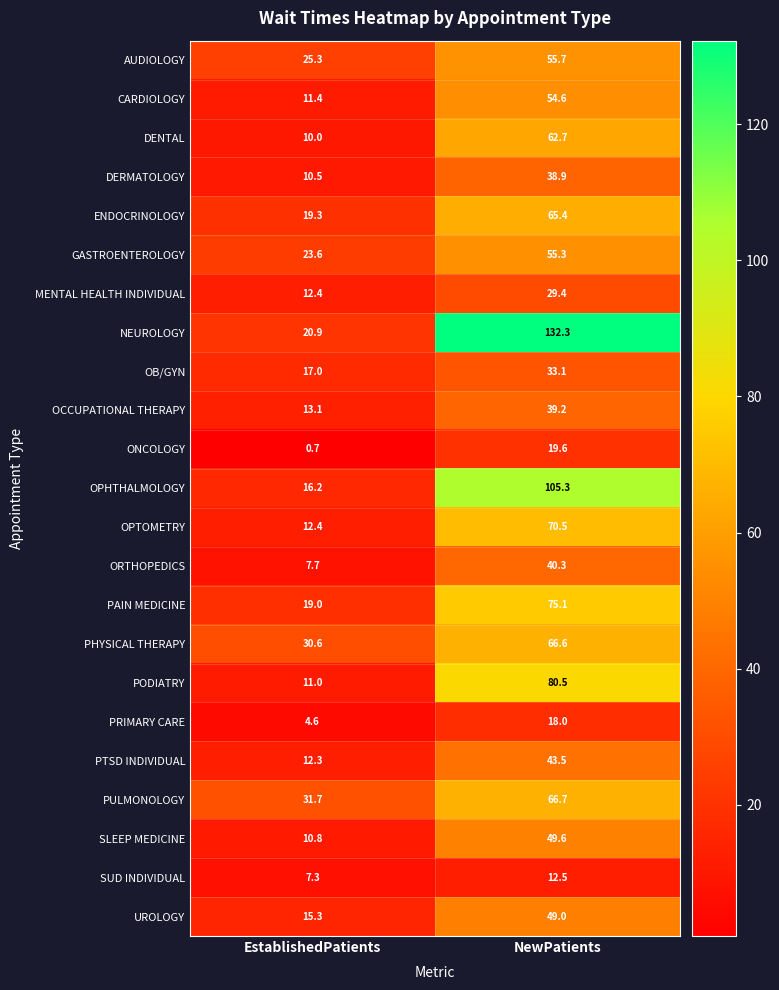

List the series in order of their peak value, highest first.

NEUROLOGY, OPHTHALMOLOGY, PODIATRY, PAIN MEDICINE, OPTOMETRY, PULMONOLOGY, PHYSICAL THERAPY, ENDOCRINOLOGY, DENTAL, AUDIOLOGY, GASTROENTEROLOGY, CARDIOLOGY, SLEEP MEDICINE, UROLOGY, PTSD INDIVIDUAL, ORTHOPEDICS, OCCUPATIONAL THERAPY, DERMATOLOGY, OB/GYN, MENTAL HEALTH INDIVIDUAL, ONCOLOGY, PRIMARY CARE, SUD INDIVIDUAL